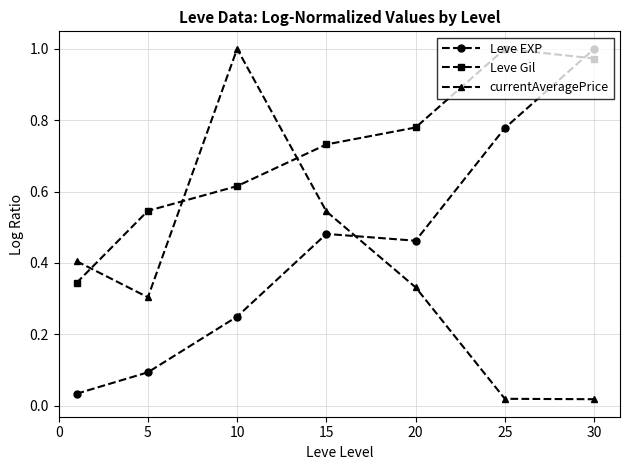

True or false: Leve EXP and Leve Gil cross at least once.

True